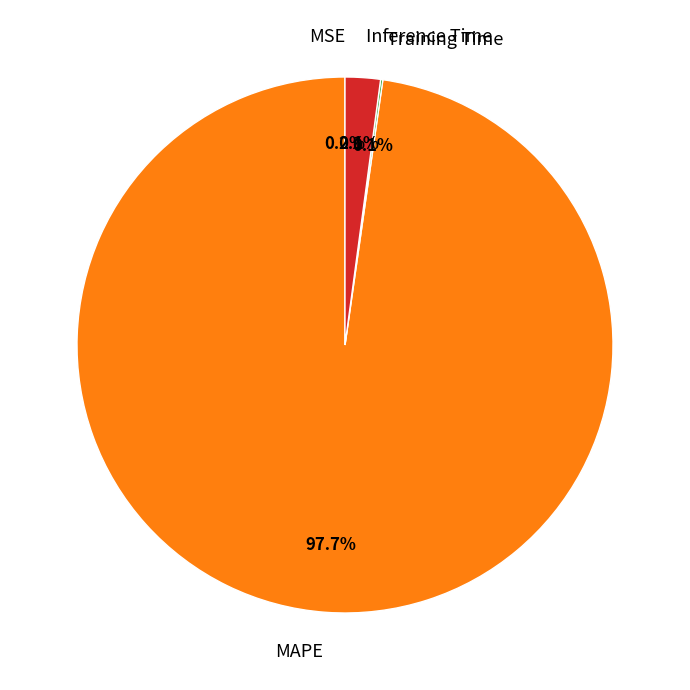

Which category has the biggest portion of the pie?

MAPE